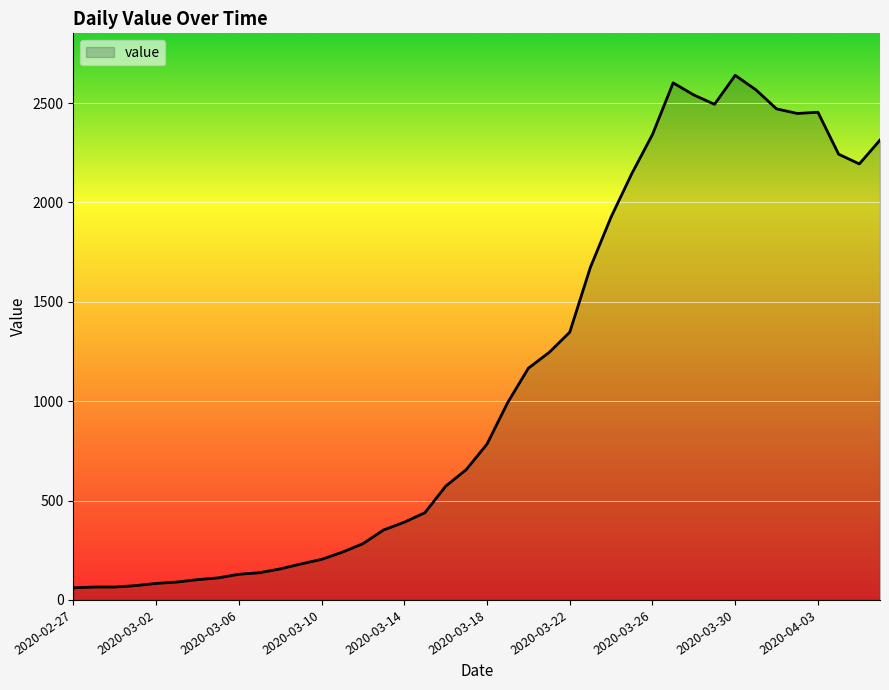

What is the difference between the maximum and minimum values?

2579